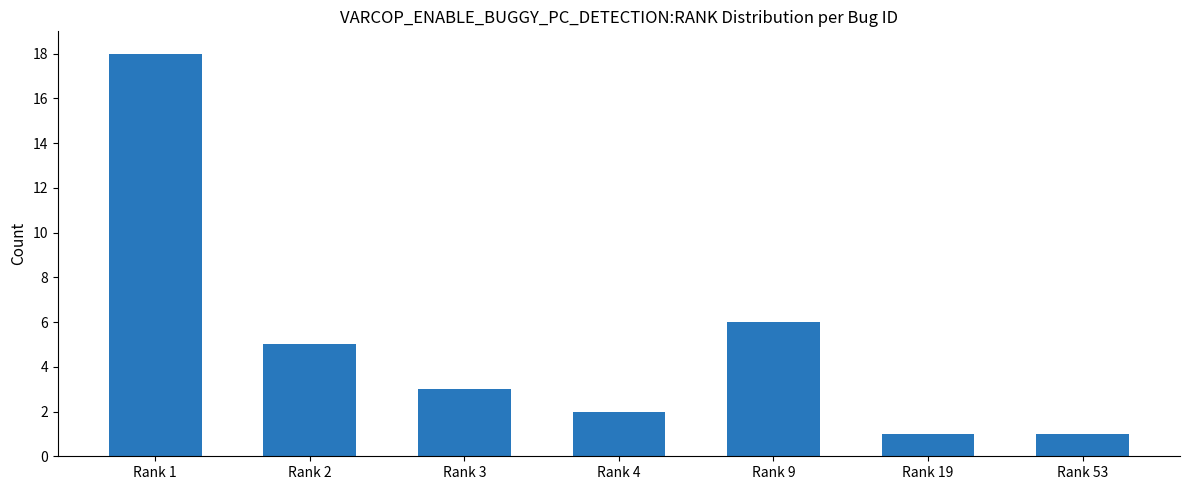

What is the greatest value displayed?

18